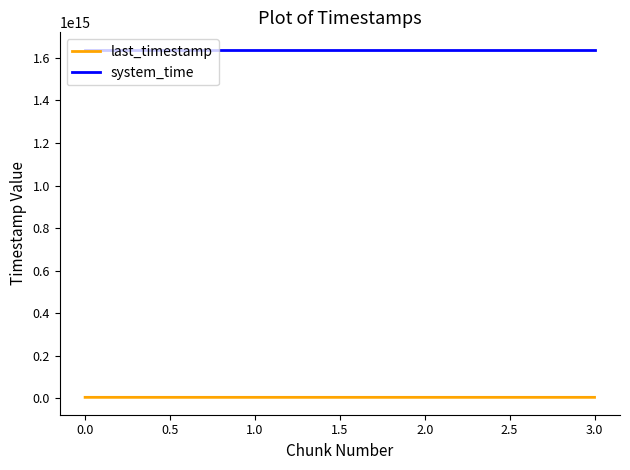

At how many categories does at least one series exceed 69620464533080?

4